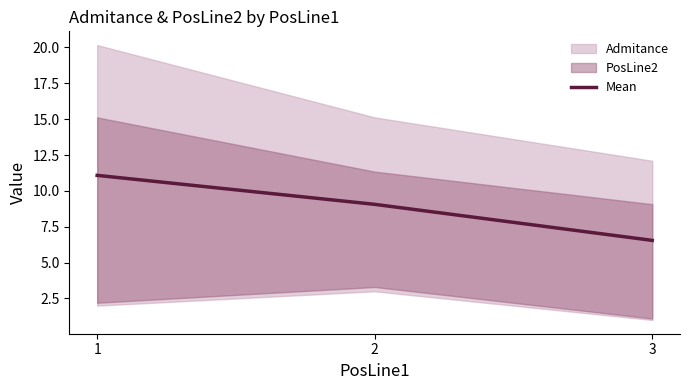

List the labels in order of value, smallest first.

3, 2, 1